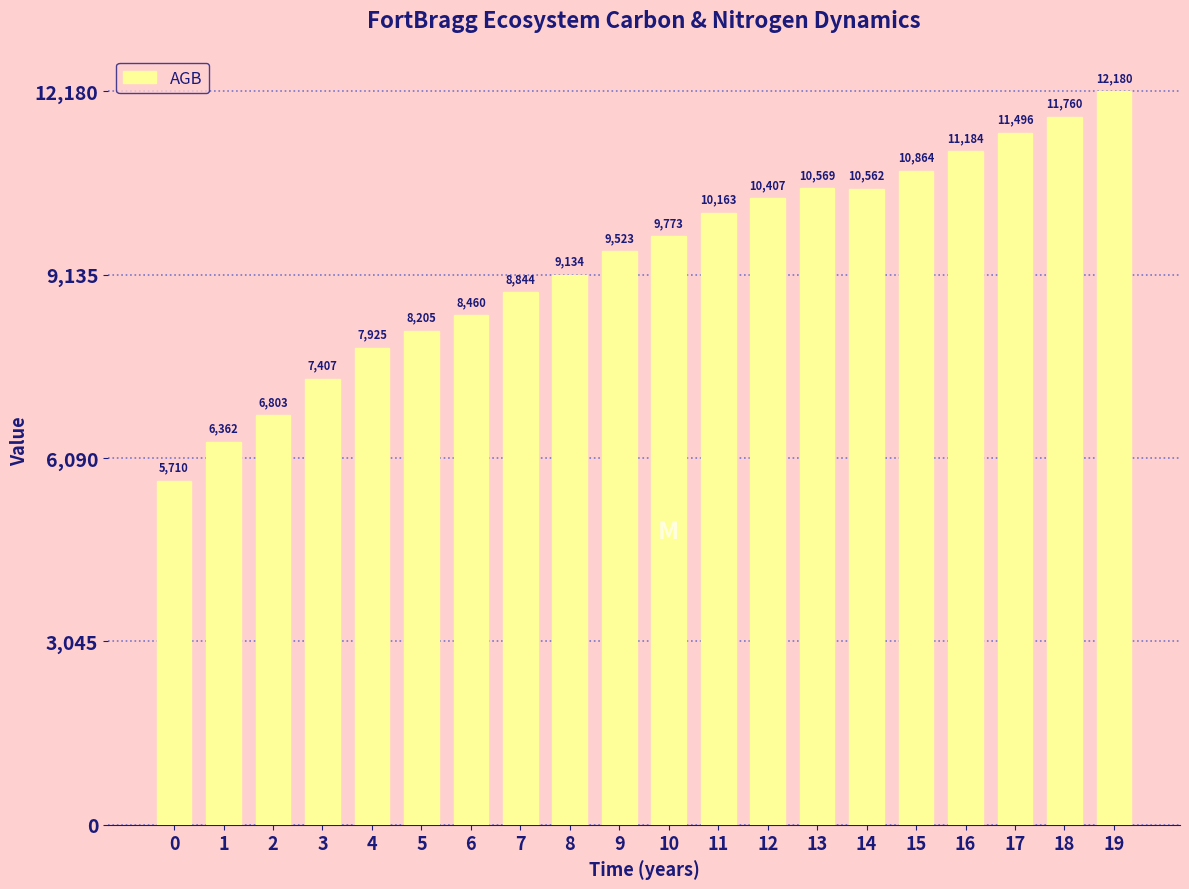

What is the ratio of the value at 1 to the value at 14?

0.6